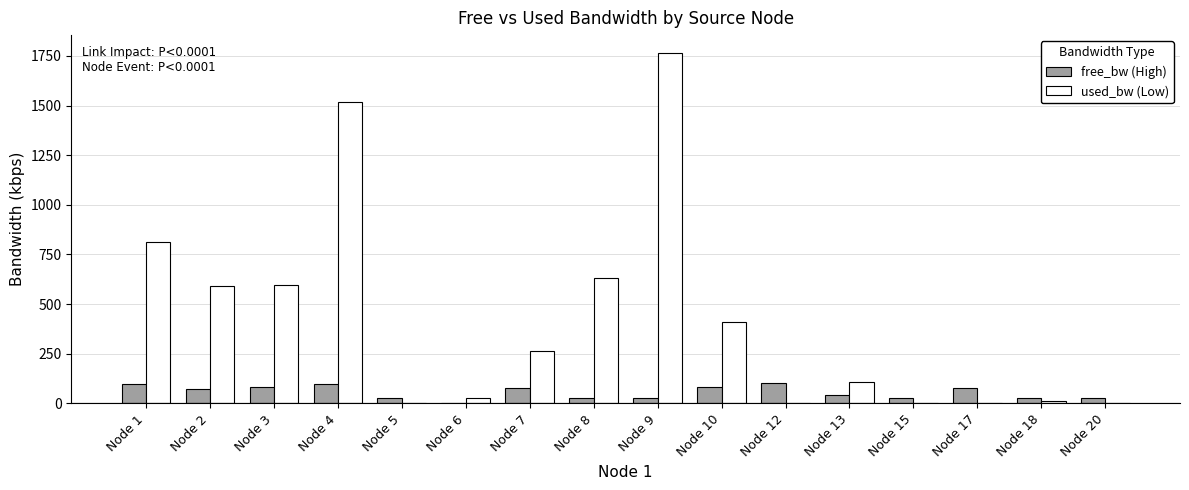

At which category is the sum across all series the highest?

Node 9